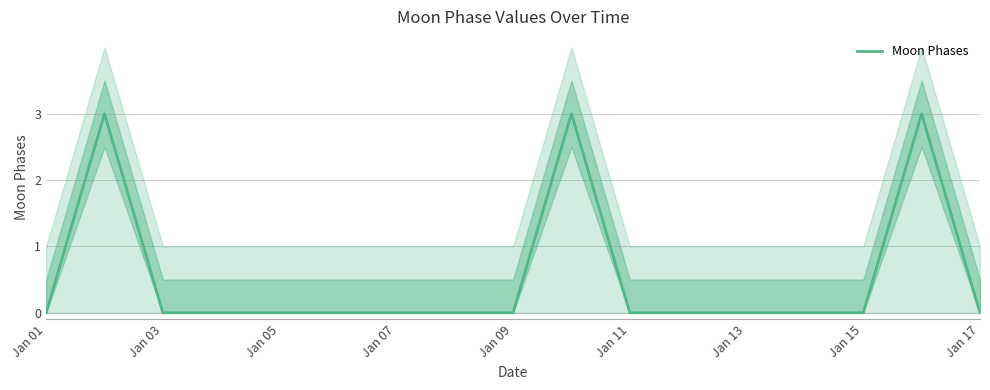

Which label corresponds to the smallest value in the chart?

Jan 01